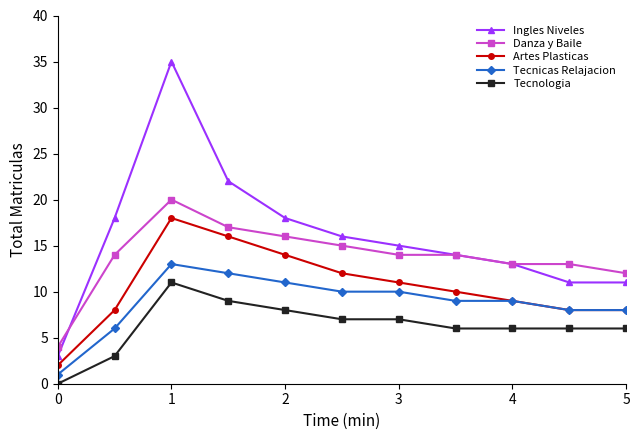

What is the average value of the Tecnicas Relajacion series?

9